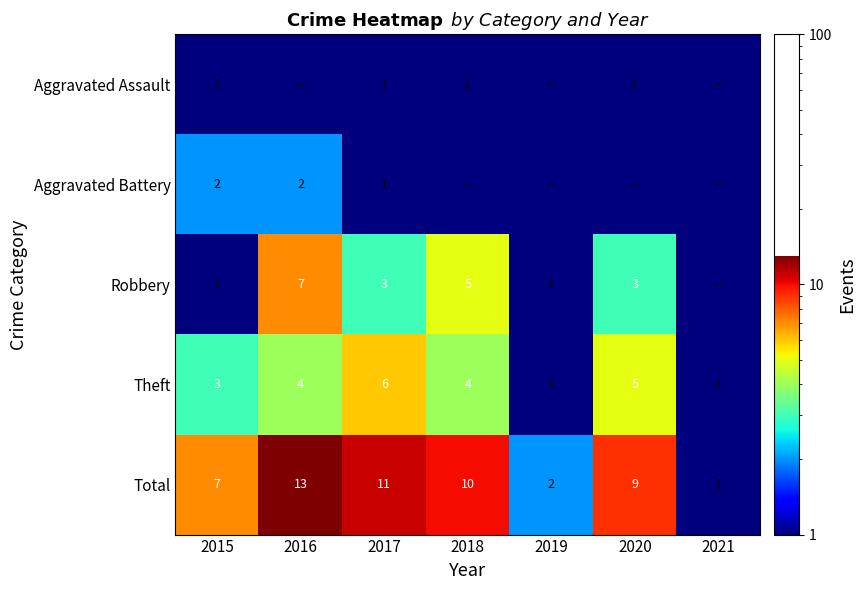

How many series are shown in this chart?

5